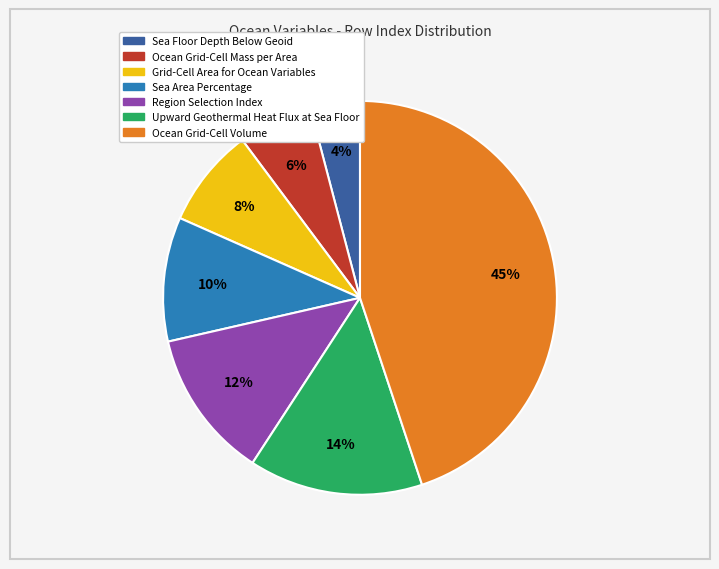

Do Region Selection Index and Sea Floor Depth Below Geoid together represent more than half of the pie?

No